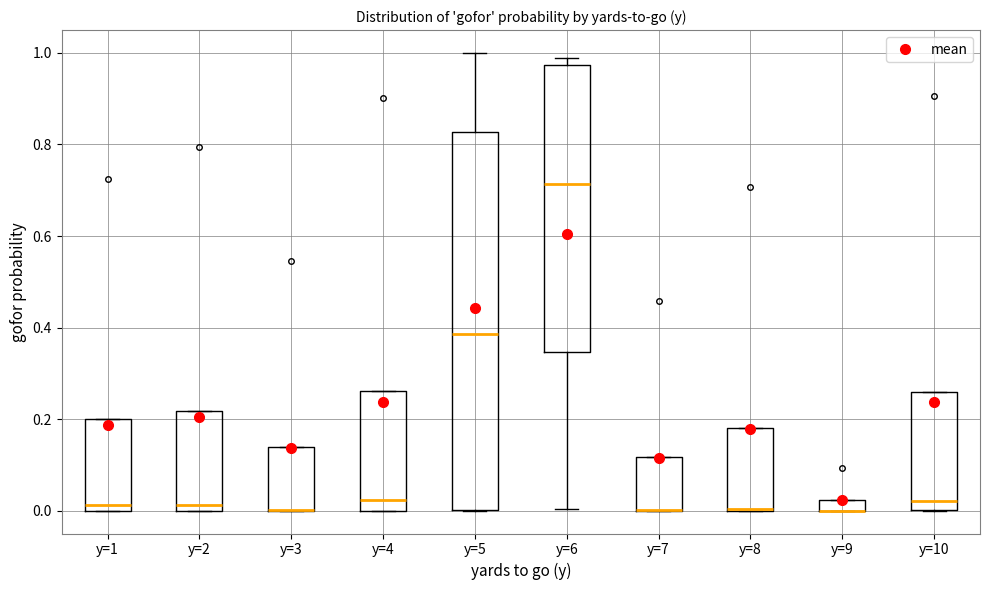

Where is the lower edge of the box for y=8 on the y-axis? The values are not printed on the chart, so give them approximately, as read against the axis.

0.00